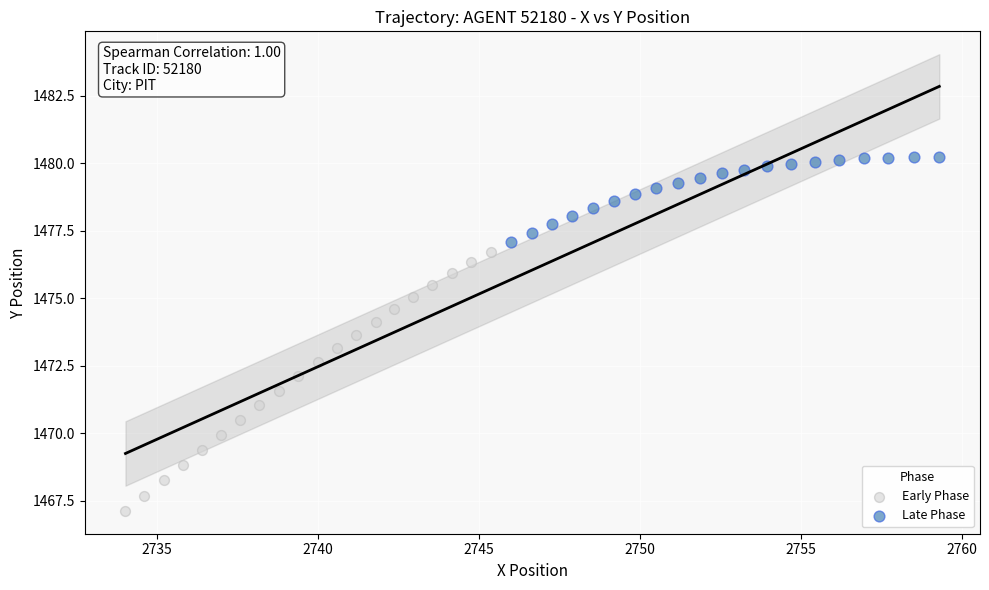

Which series reaches the maximum Y coordinate?

Late Phase